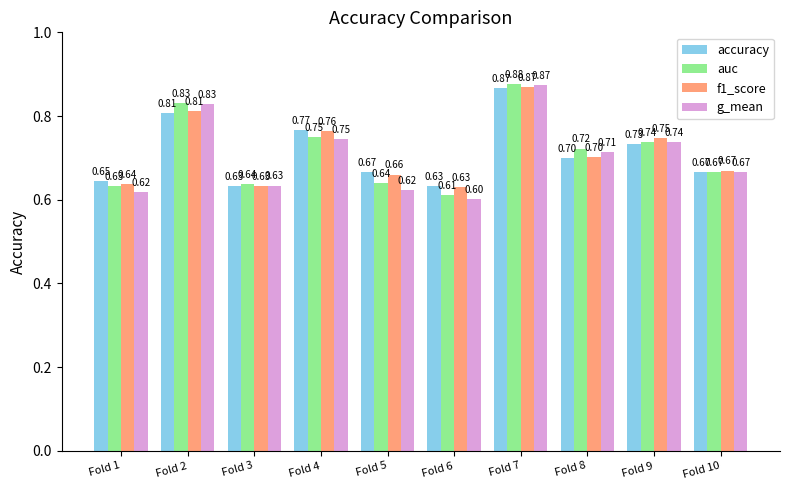

The f1_score series shows 1.0 at Fold 10. True or false?

False